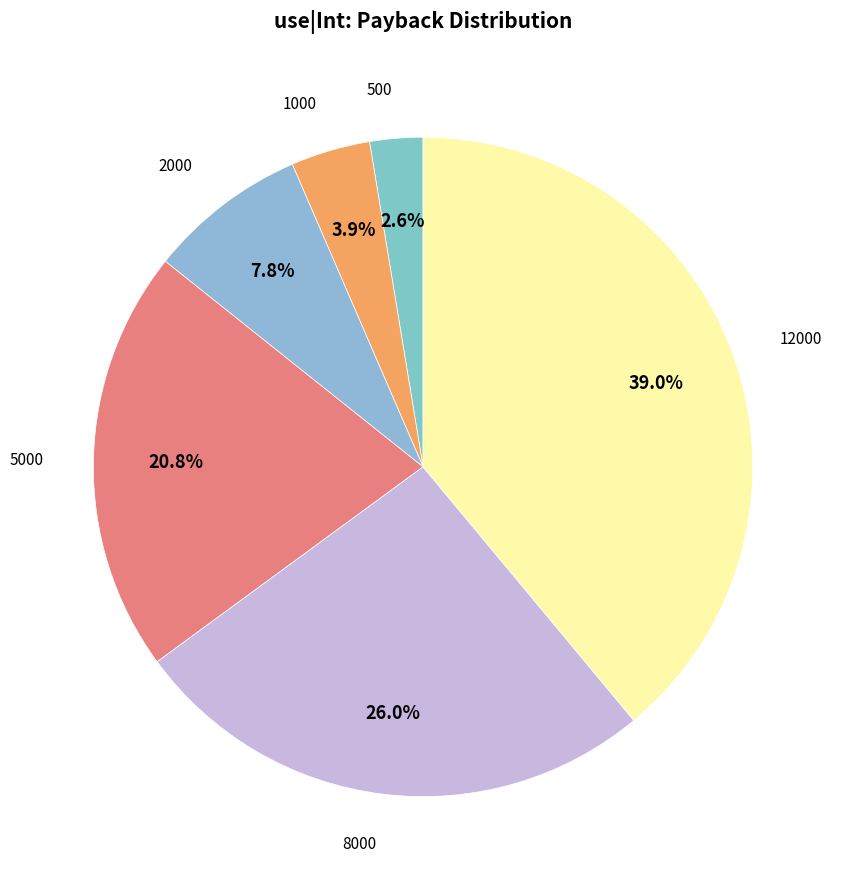

Is 1000 the majority of the pie?

No